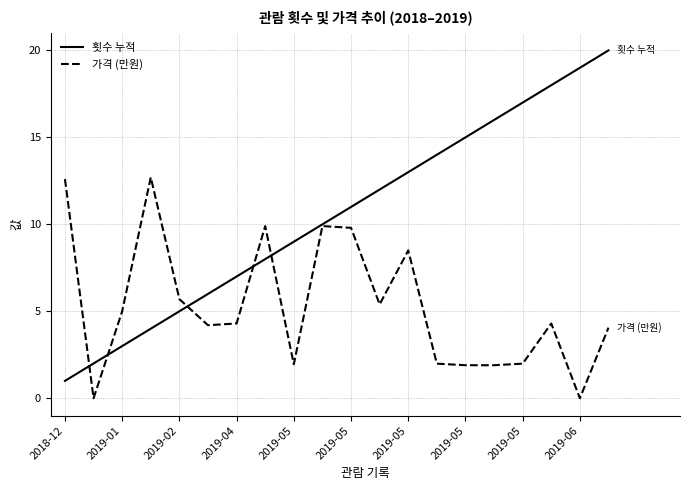

Which series has the widest spread of values?

횟수 누적